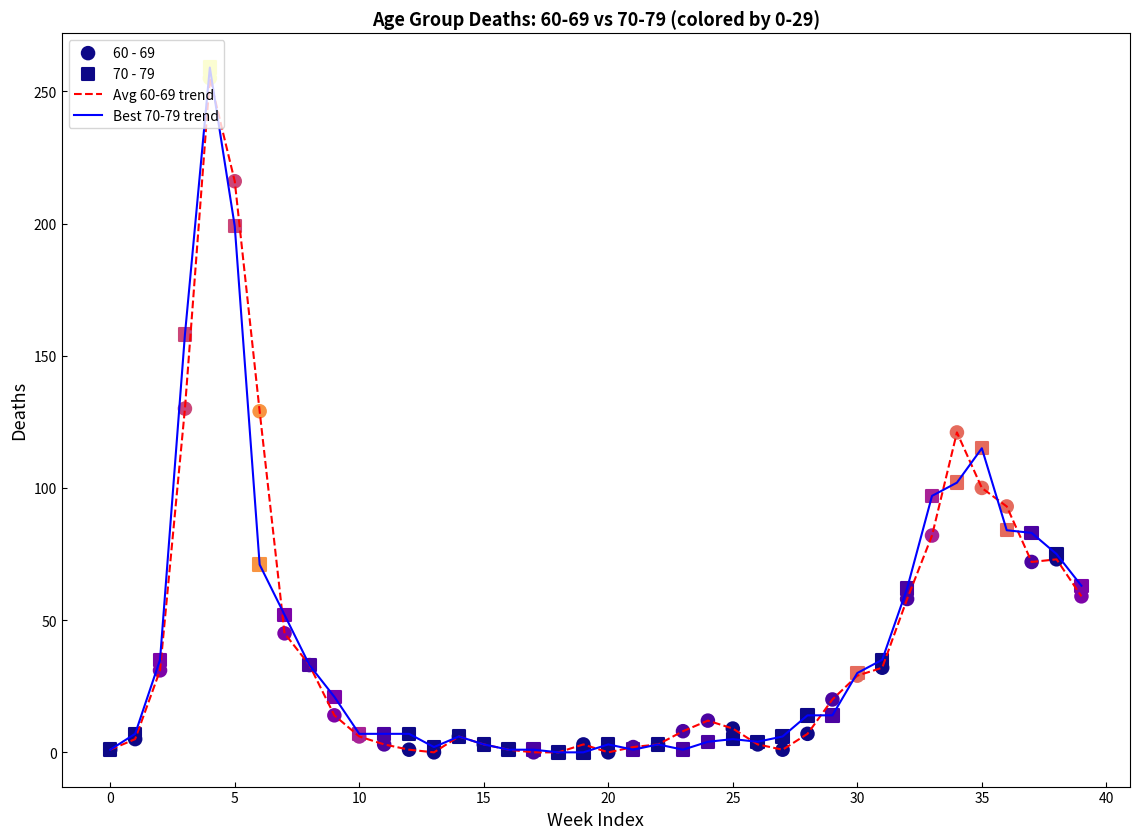

Which series has the largest range (max minus min)?

Best 70-79 trend